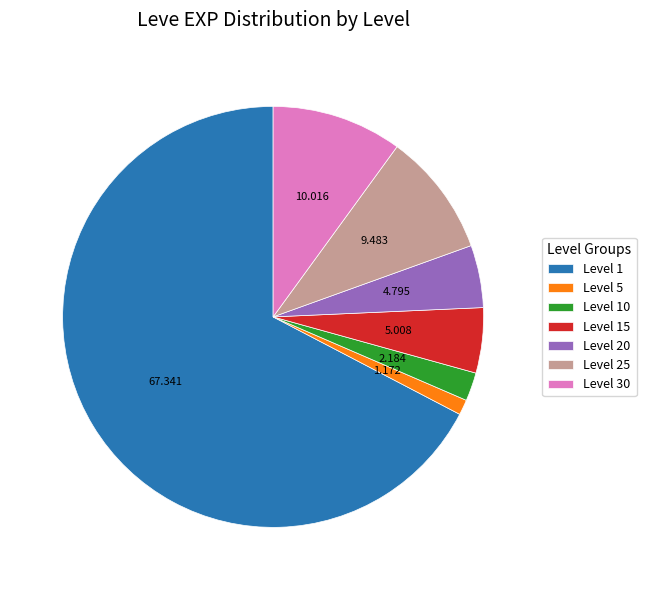

Do Level 30 and Level 1 together represent more than half of the pie?

Yes